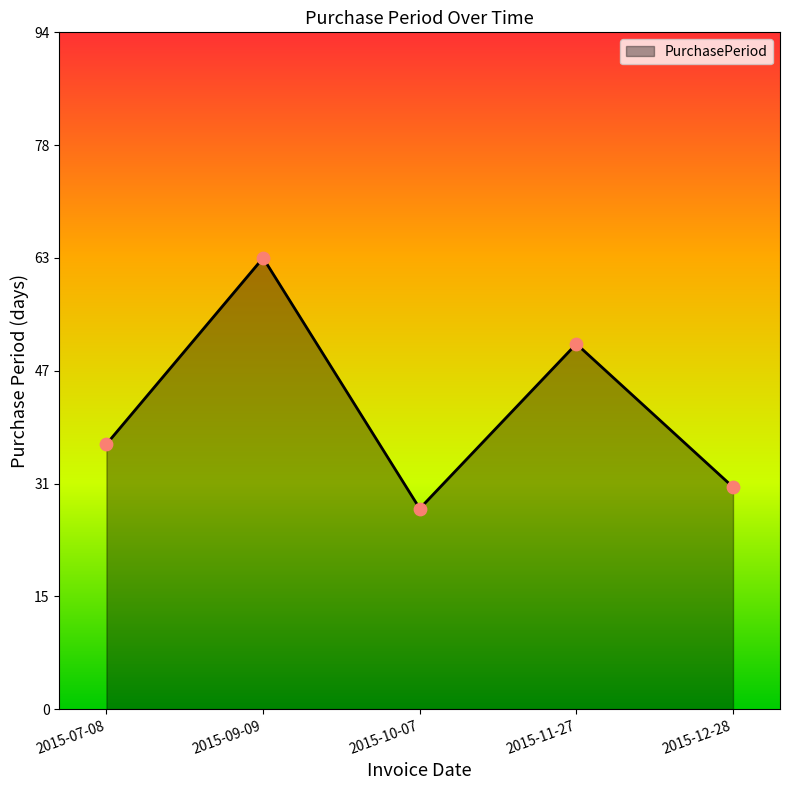

What is the change in value from 2015-10-07 to 2015-12-28?

+3